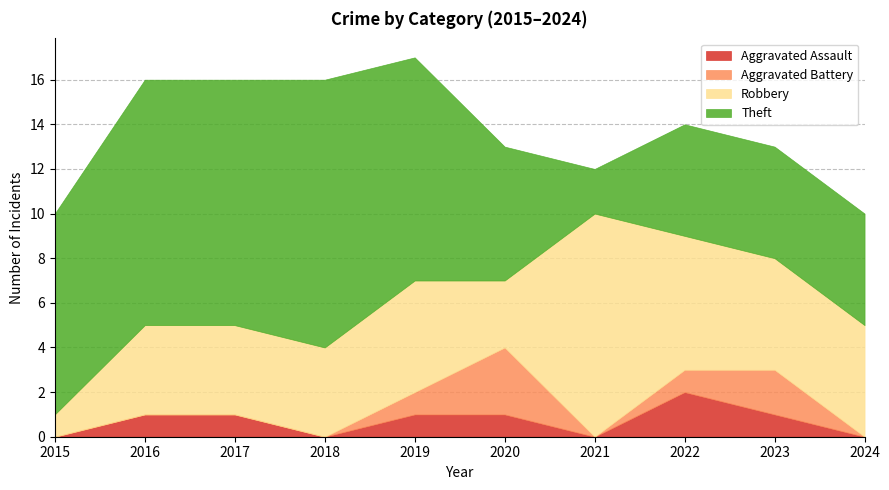

At how many categories does at least one series exceed 8?

6